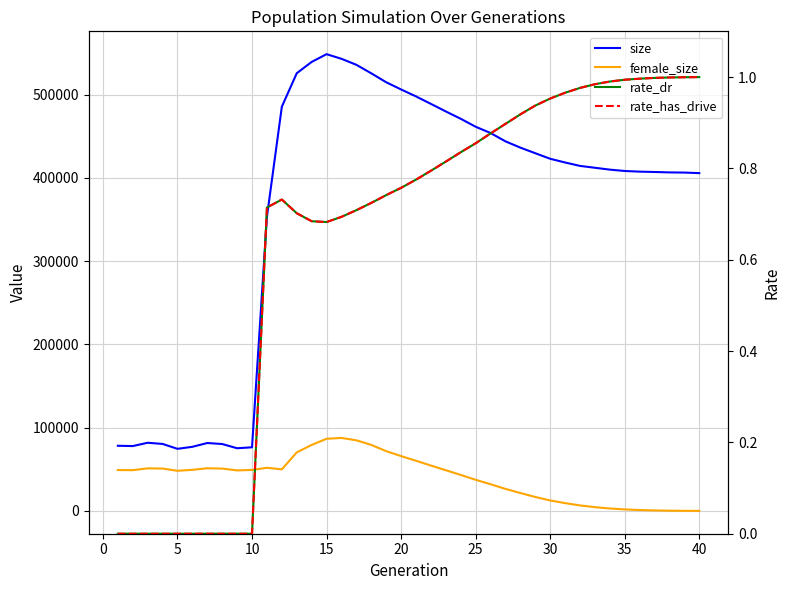

How many data points in rate_has_drive are above 0?

30